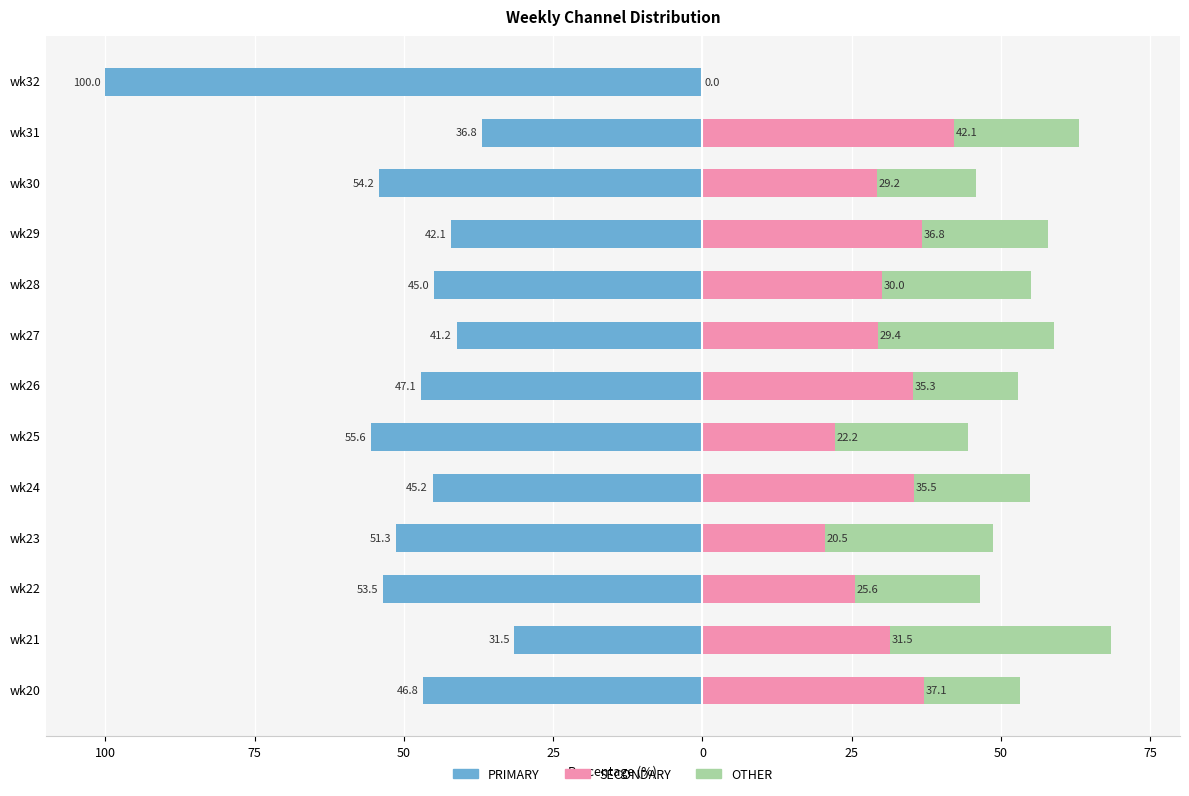

What is the difference between the second highest and minimum values in the OTHER series?

29.4